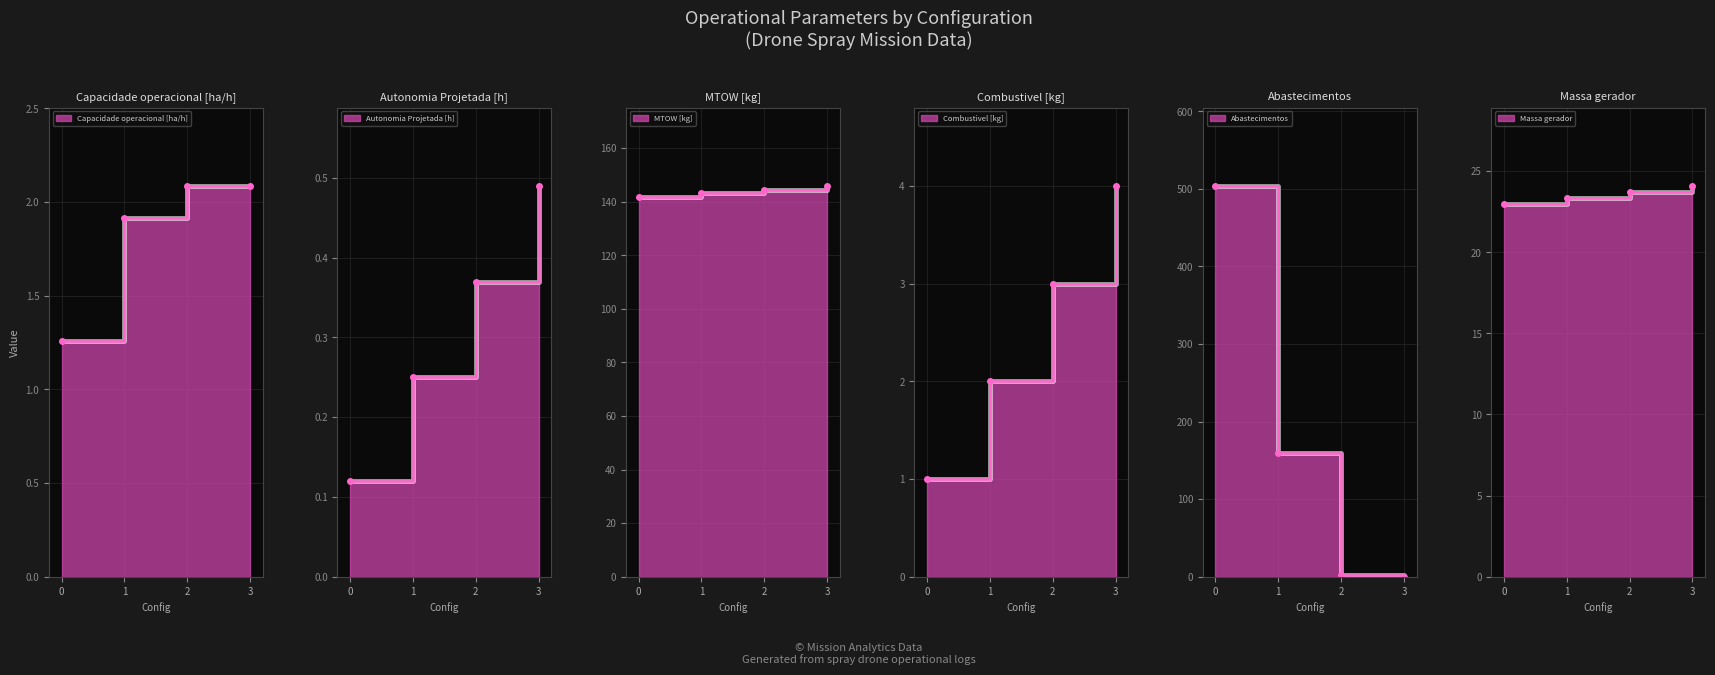

The MTOW [kg] series shows 143.2 at 1. True or false?

True